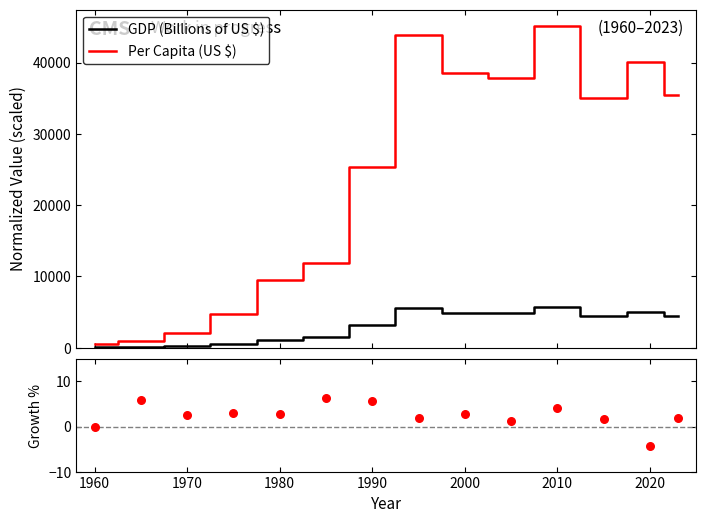

Which series reaches the minimum Y coordinate?

Annual % Change